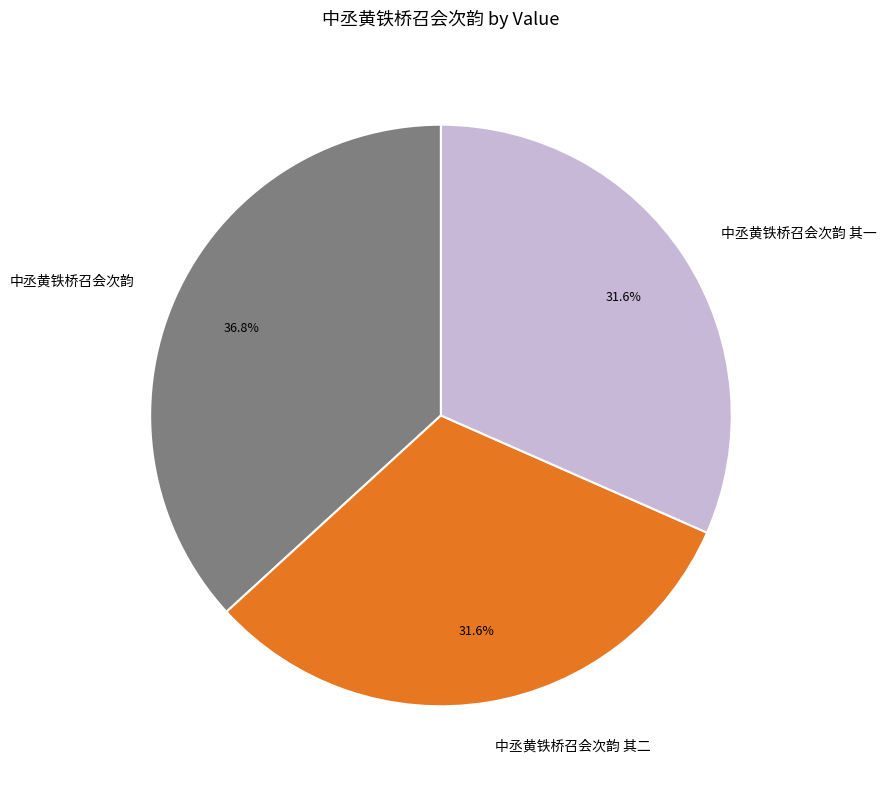

Does 中丞黄铁桥召会次韵 其一 represent more than half of the total?

No